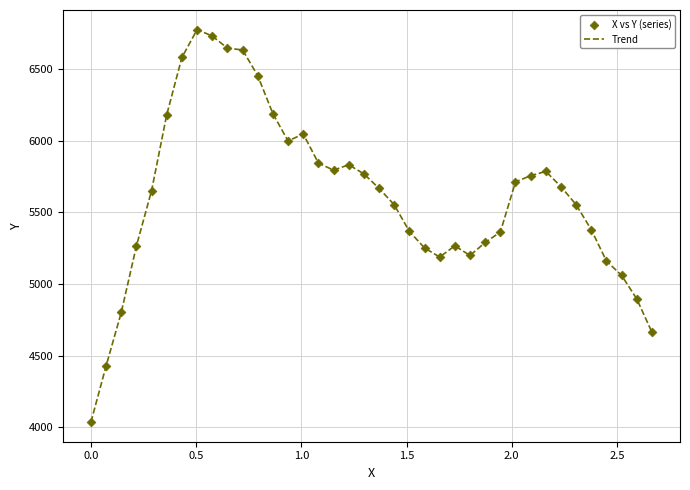

What is the maximum value shown in the chart?

6773.9